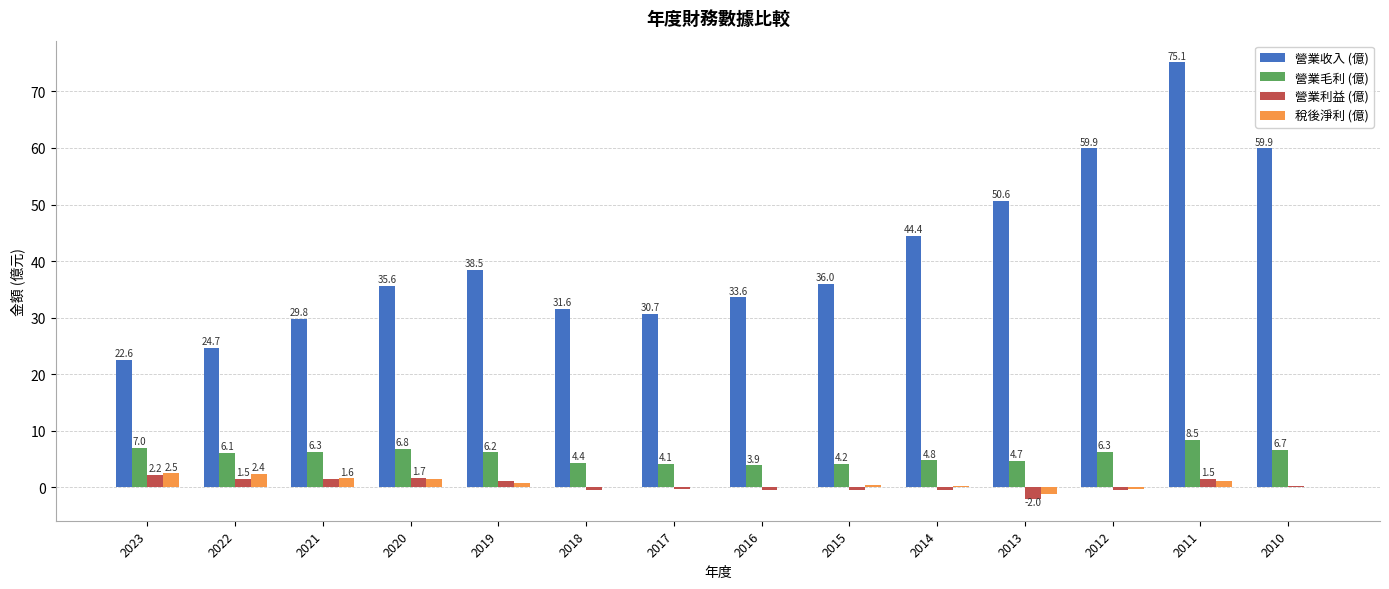

Which series has the largest range (max minus min)?

營業收入 (億)